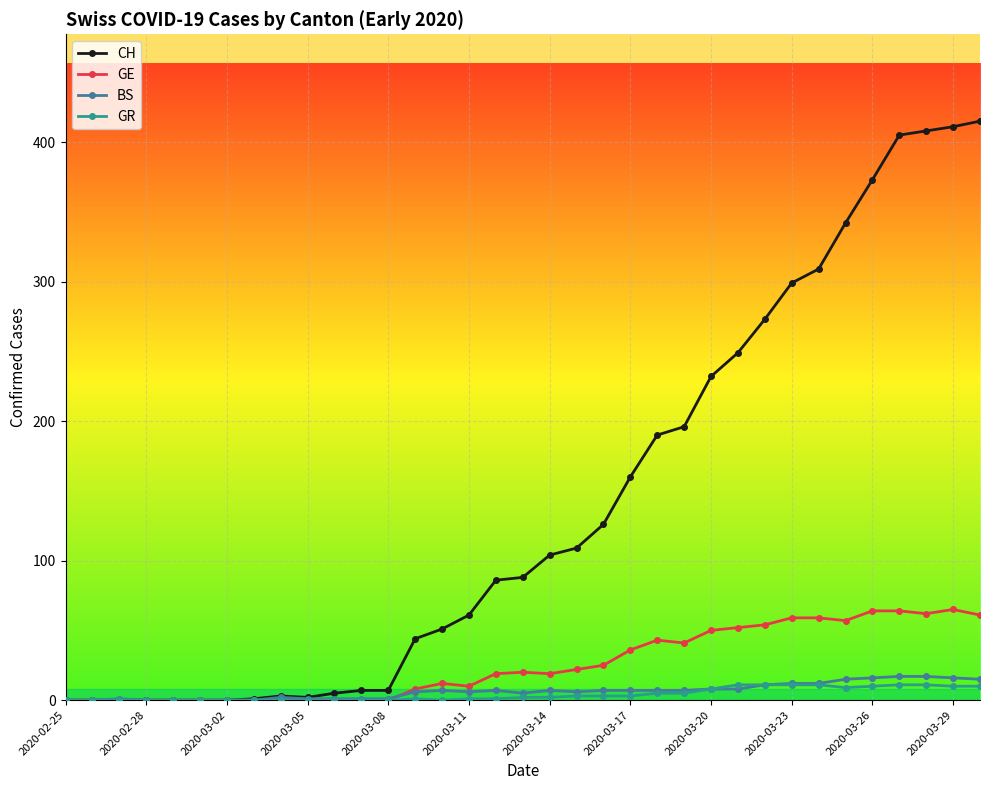

Which series has the largest total across all categories?

CH